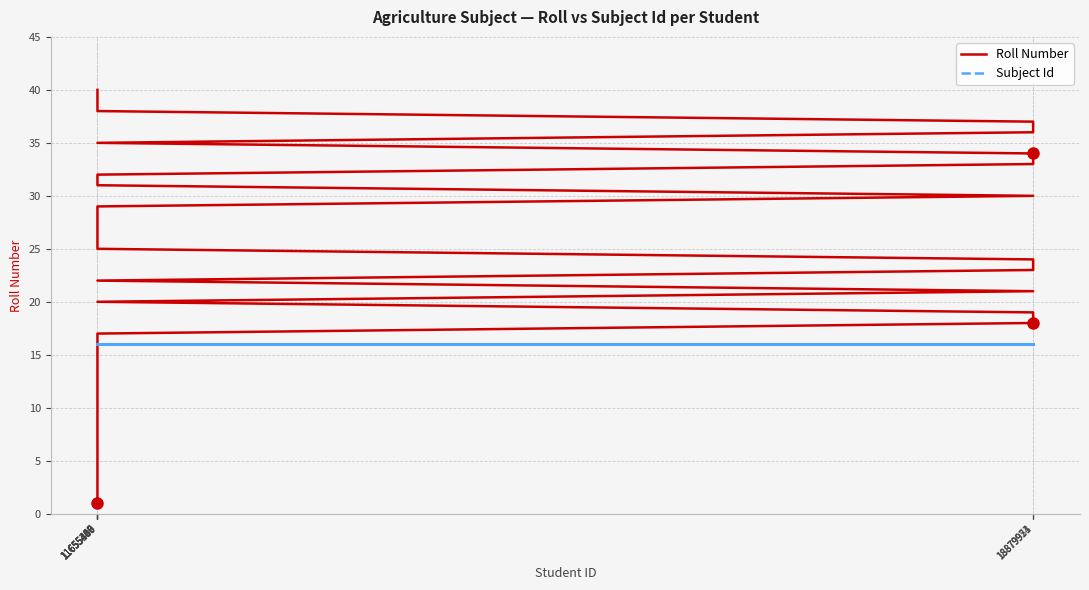

Reading right to left, list all the values displayed in this chart.

Roll Number: 40	39	38	37	36	35	34	33	32	31	30	29	28	27	26	25	24	23	22	21	20	19	18	17	16	15	14	13	12	11	10	9	8	7	6	5	4	3	2	1
Subject Id: 16	16	16	16	16	16	16	16	16	16	16	16	16	16	16	16	16	16	16	16	16	16	16	16	16	16	16	16	16	16	16	16	16	16	16	16	16	16	16	16